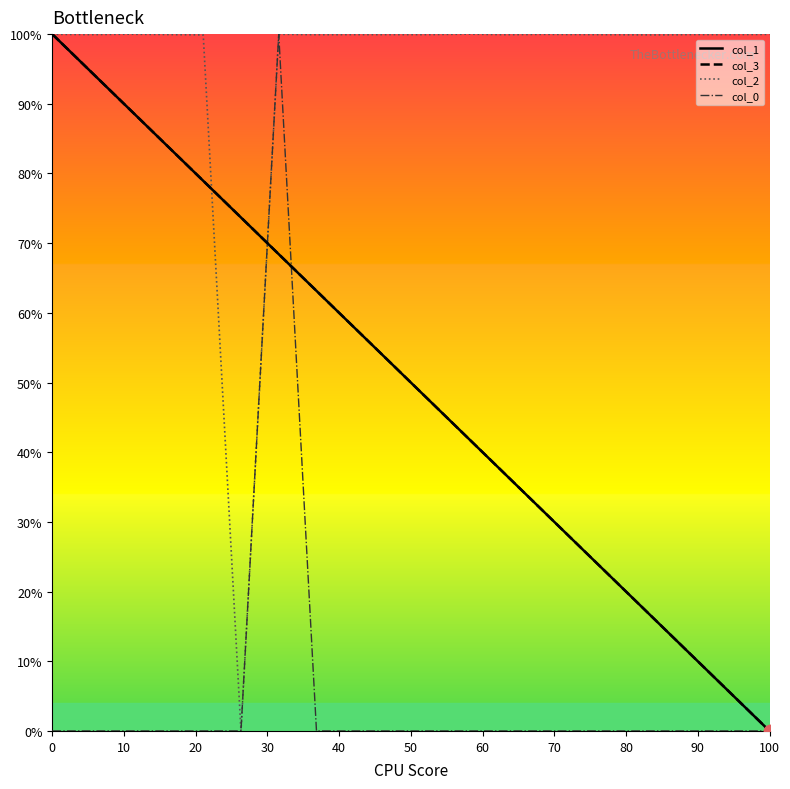

What is the greatest value displayed?

100.0